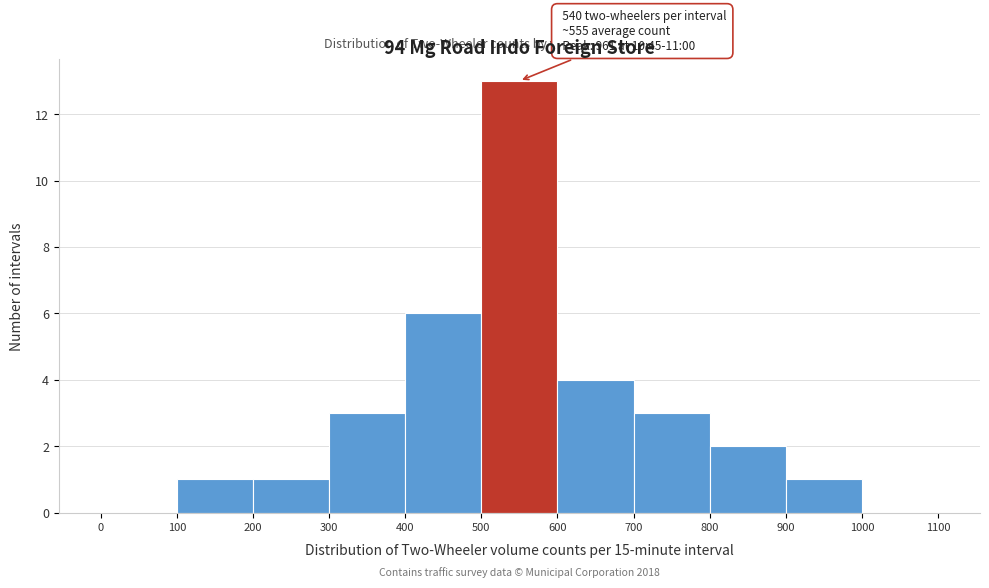

Which range on the x-axis has the tallest bar?

500 to 600